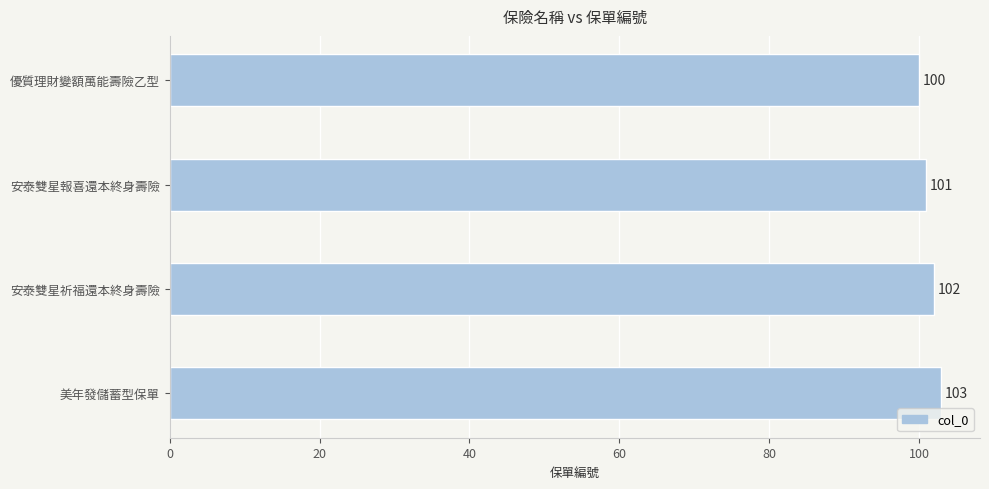

How many data points are less than 102?

2